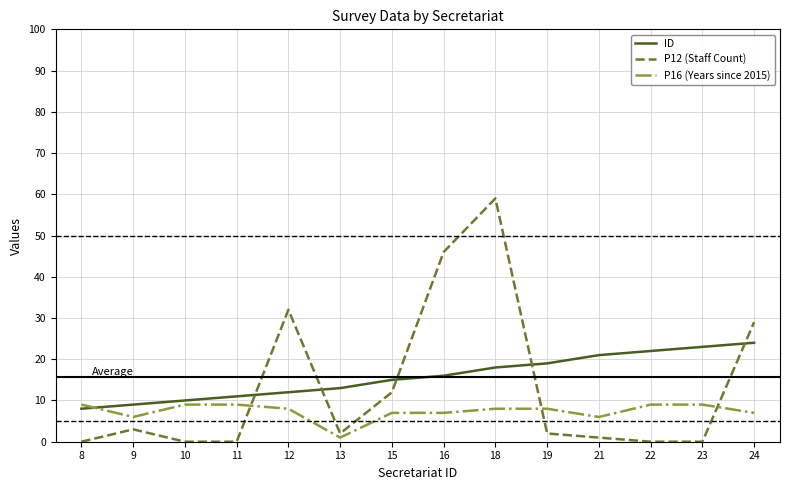

List the series in order of their peak value, lowest first.

P16 (Years since 2015), ID, P12 (Staff Count)